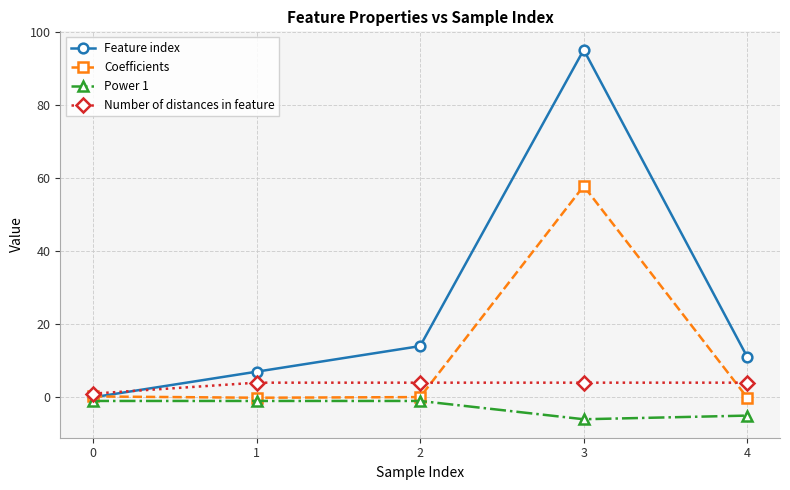

Rank the categories by Feature index value from lowest to highest.

0, 1, 4, 2, 3